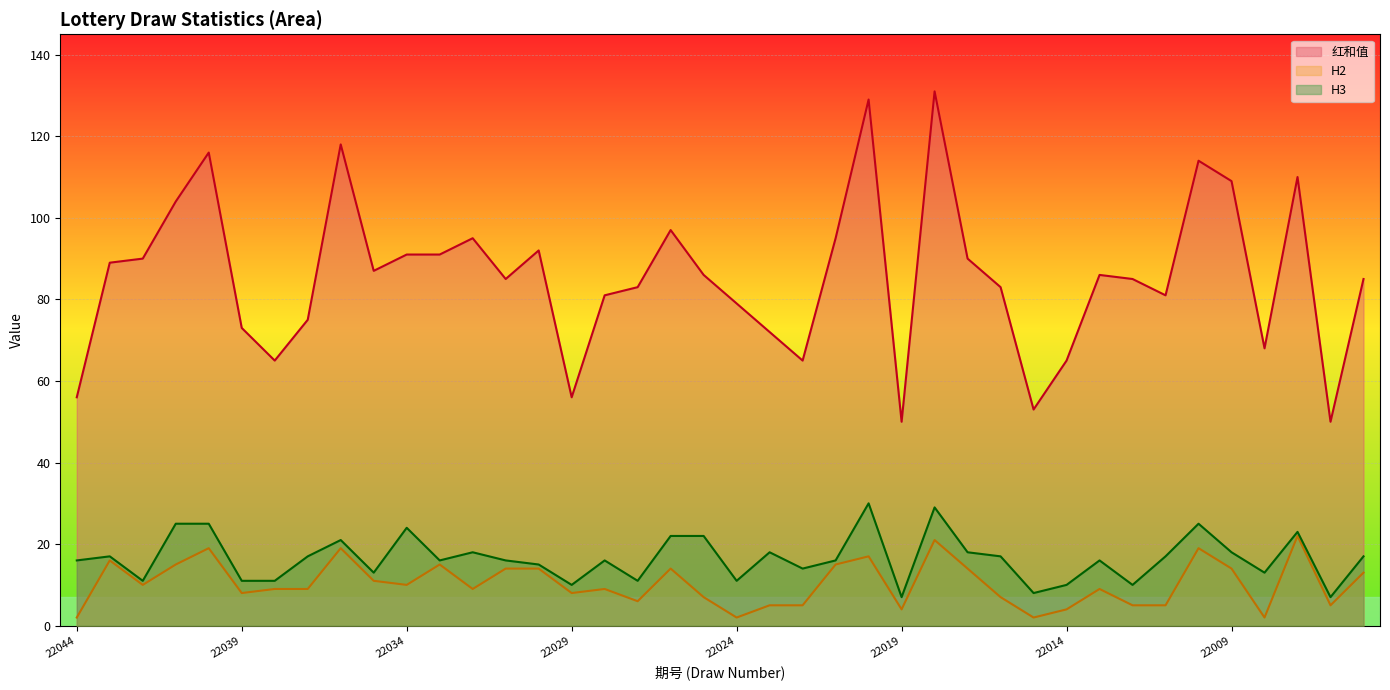

At which category does H2 reach its first local peak?

22043